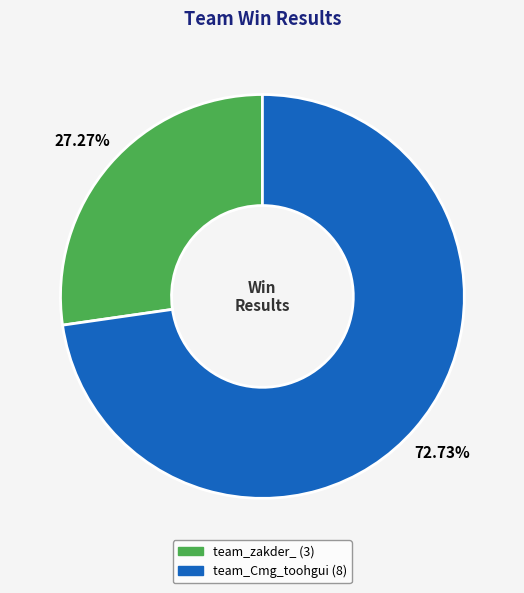

To the nearest percent, what is the difference between the largest and smallest slice percentages?

45%